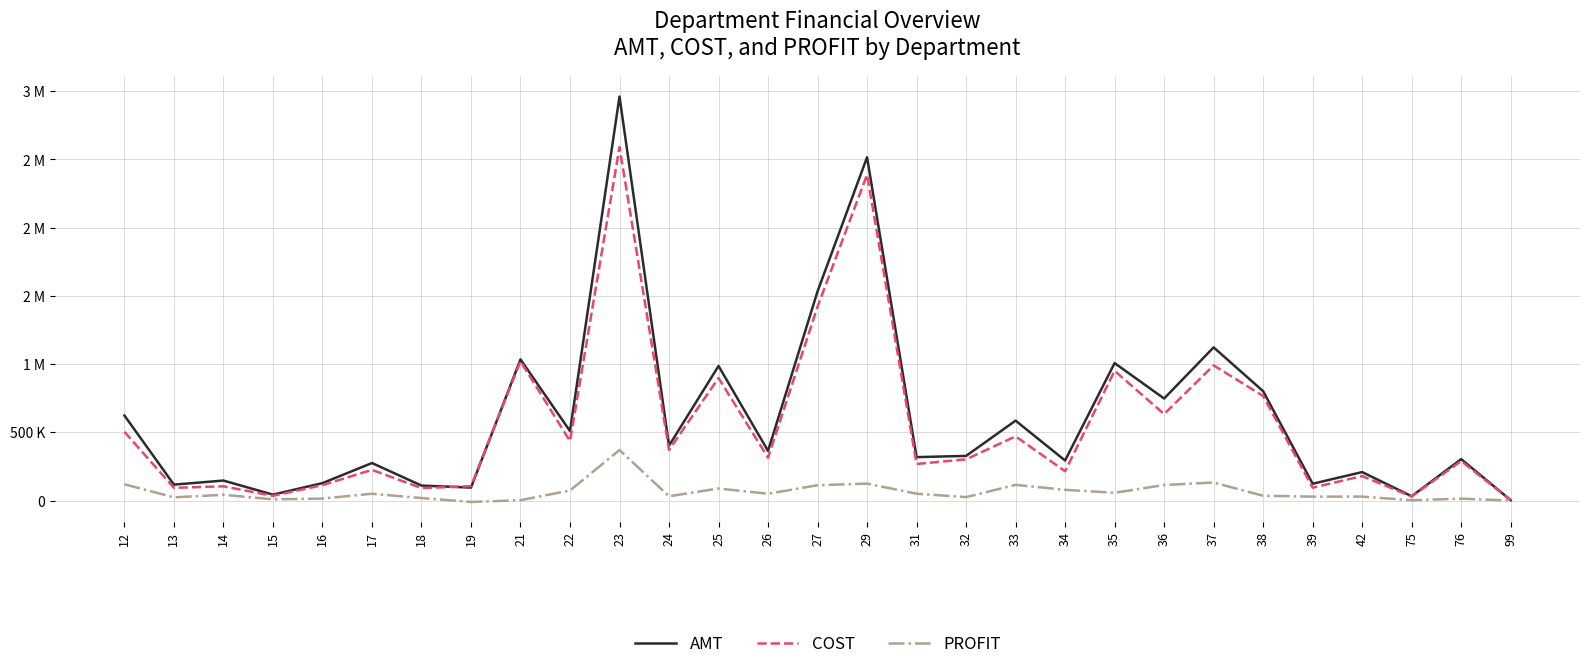

Does the chart display data point markers on the line(s)?

No